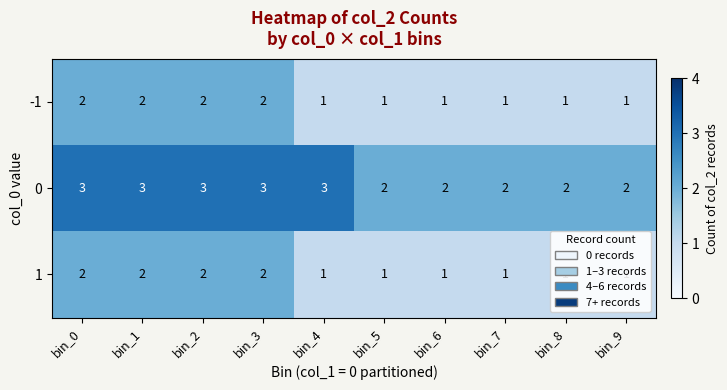

Is it true that -1 equals 3 at bin_1?

False